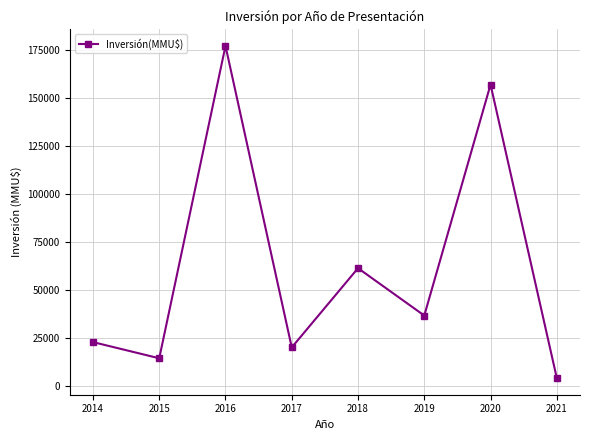

How many points are lower than both their immediate neighbors (excluding endpoints)?

3